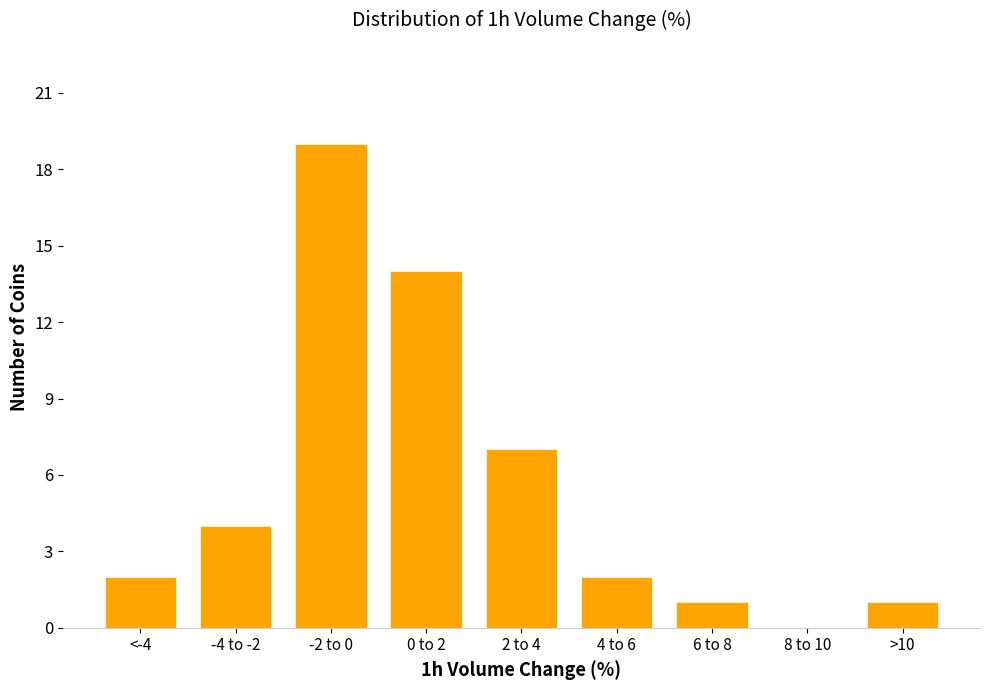

Reading left to right, extract all data points from this chart.

<-4=2	-4 to -2=4	-2 to 0=19	0 to 2=14	2 to 4=7	4 to 6=2	6 to 8=1	8 to 10=0	>10=1